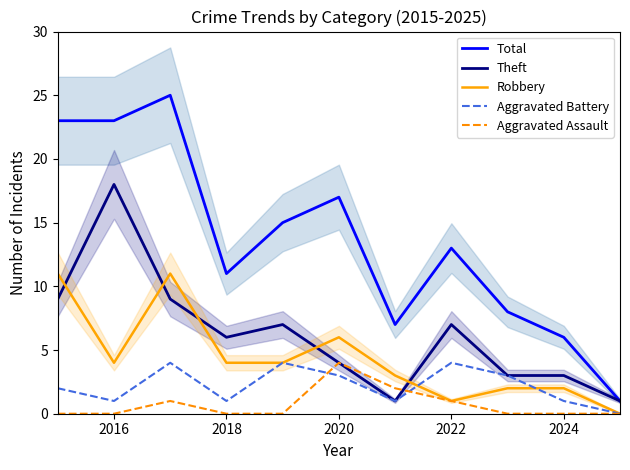

What is the highest value of the Theft series?

18